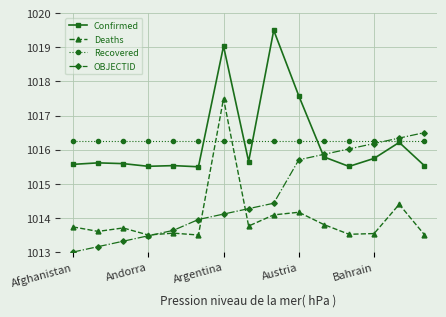

True or false: Recovered and Deaths cross at least once.

True